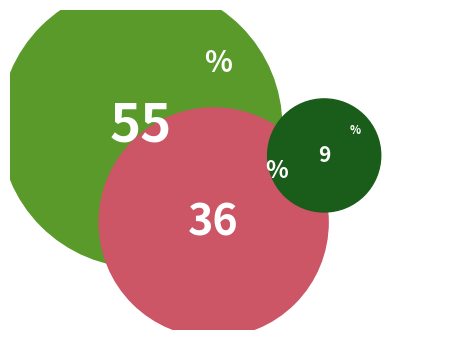

To the nearest percent, what percentage of the pie is Cluster3176_1?

55%